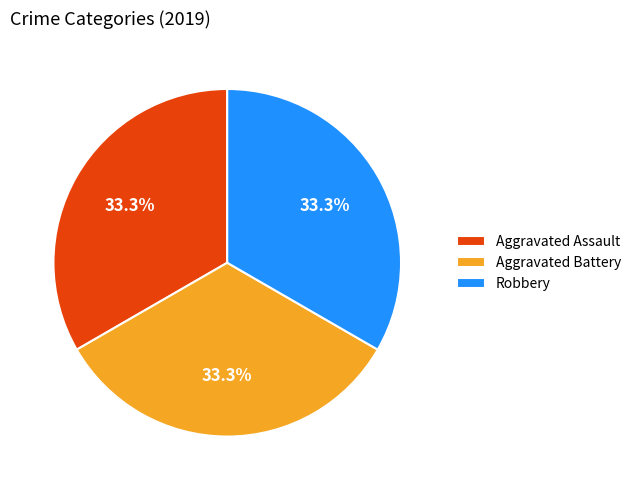

To the nearest percent, what percentage of the pie is Robbery?

33%